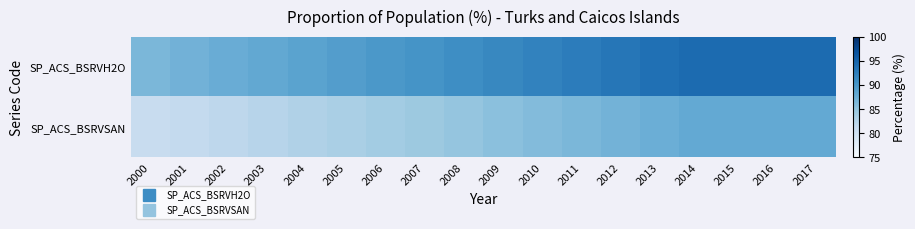

At which category is the sum across all series the highest?

2014